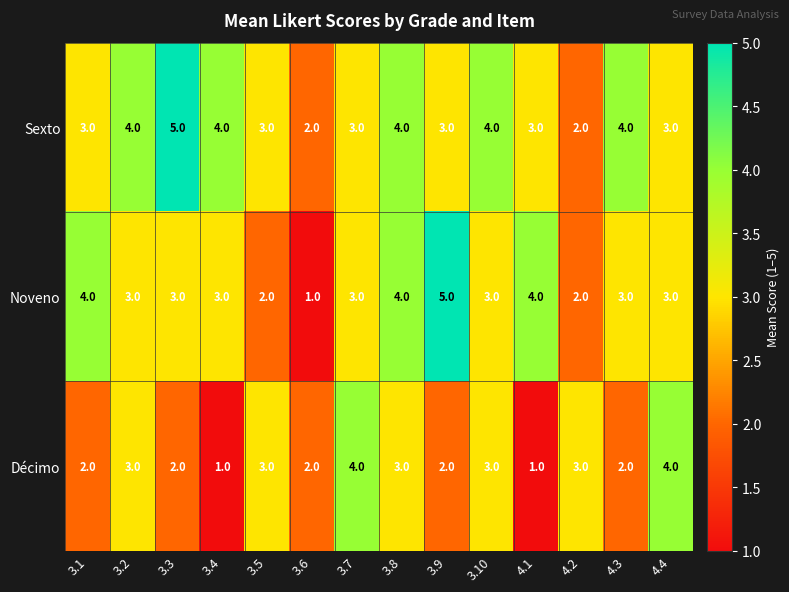

Which series has the widest spread of values?

Noveno